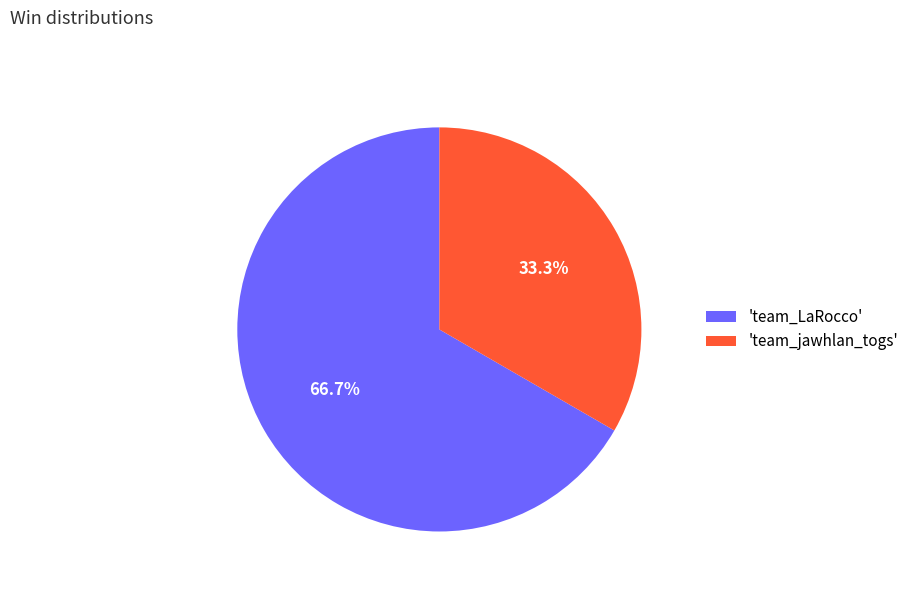

Which category accounts for the majority?

'team_LaRocco'